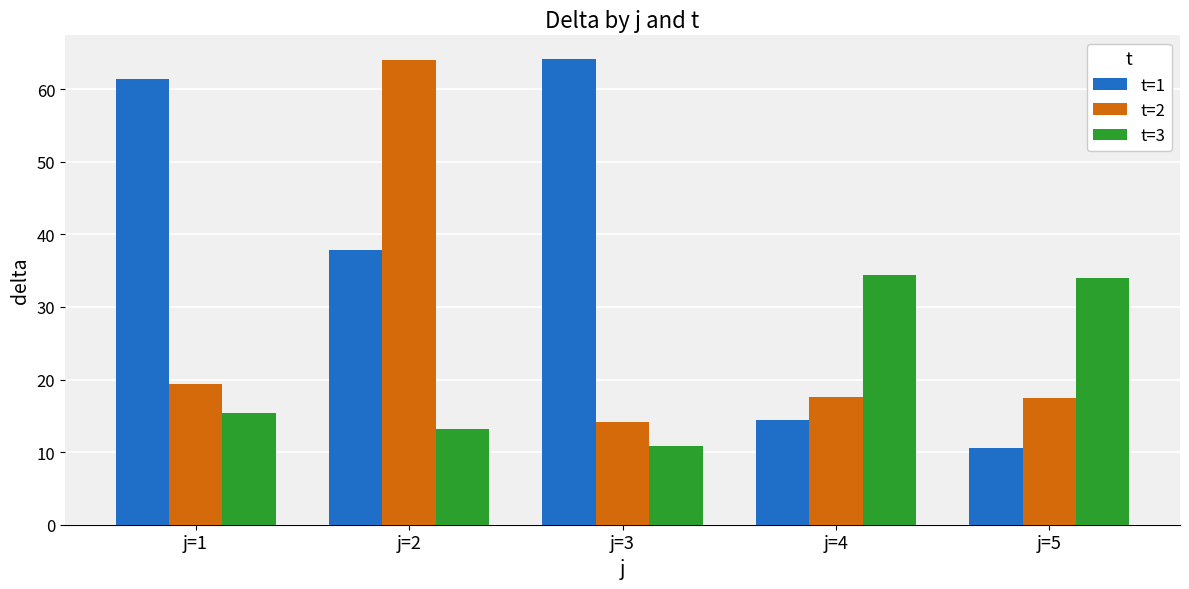

What is the difference between the maximum and second lowest values in the t=1 series?

49.8